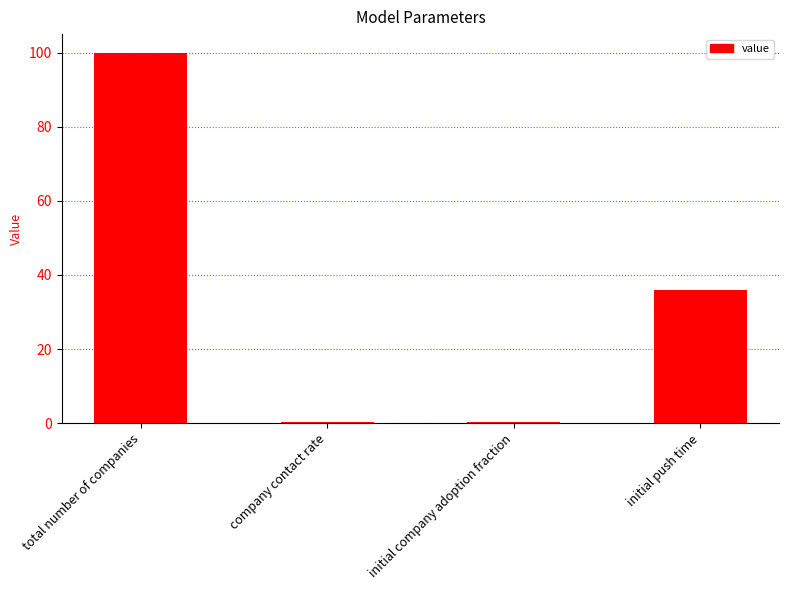

Which label corresponds to the largest value in the chart?

total number of companies